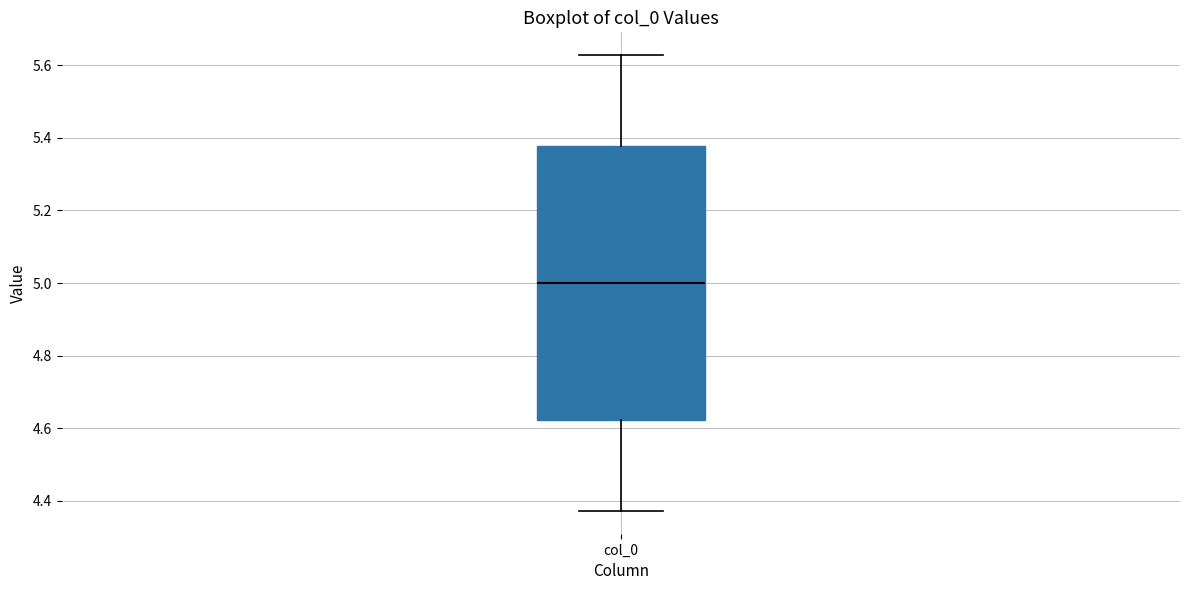

Where is the upper edge of the box for col_0 on the y-axis? The values are not printed on the chart, so give them approximately, as read against the axis.

5.38